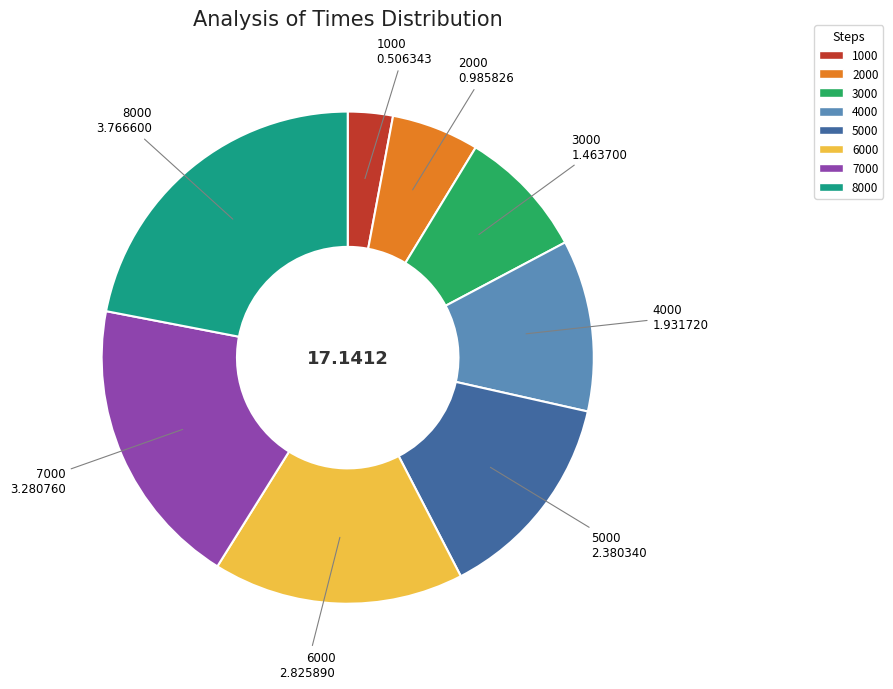

Rank the categories by value from highest to lowest.

8000, 7000, 6000, 5000, 4000, 3000, 2000, 1000